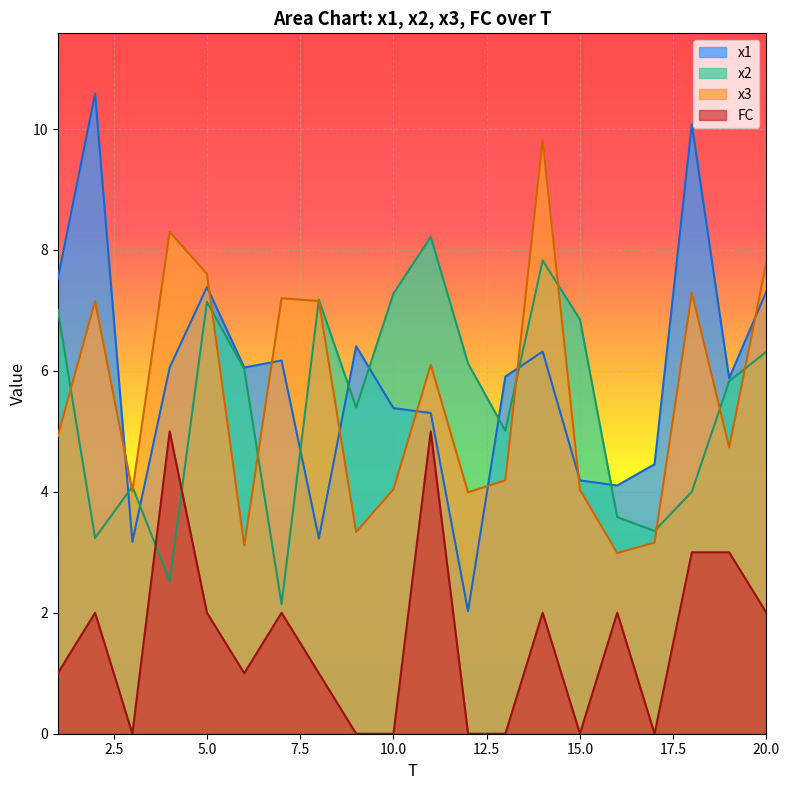

Where is the first local maximum for x3?

2